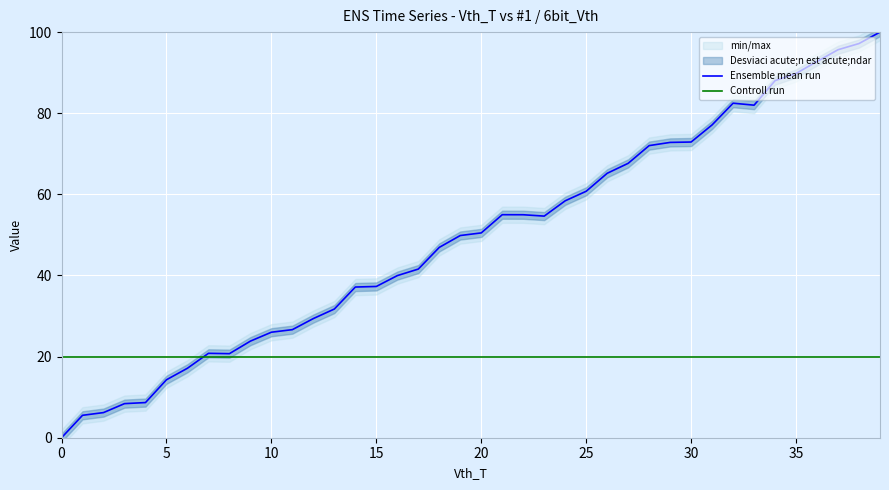

What is the maximum value for Controll run?

20.0